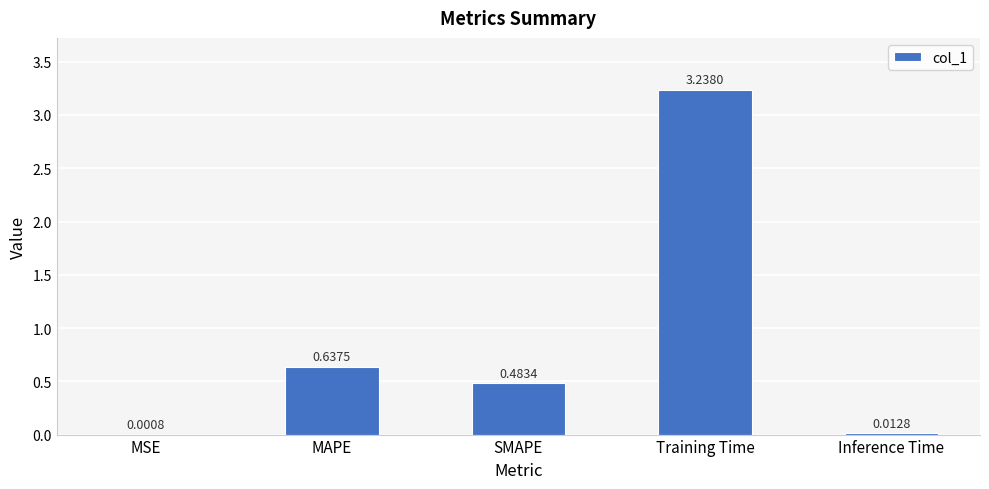

Where is the data nearest to the value 1?

MAPE